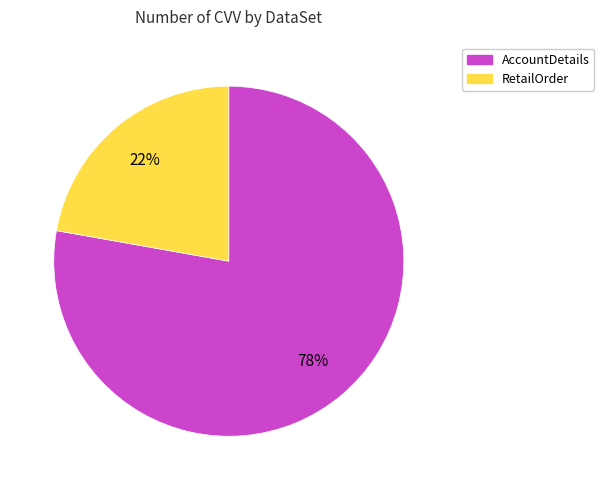

How many slices are in this pie chart?

2